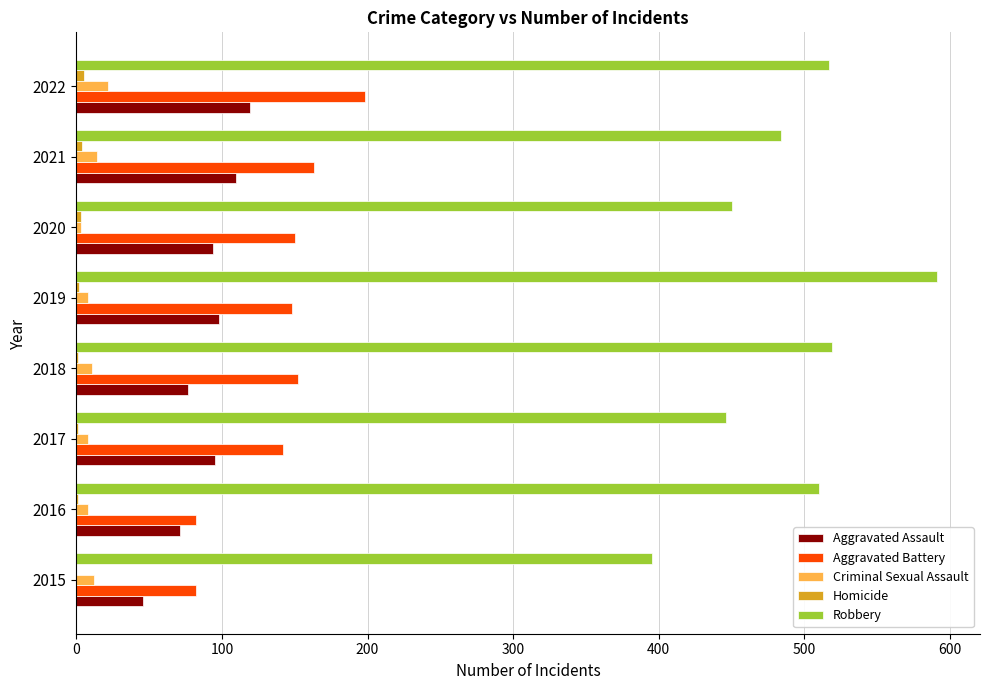

True or false: Aggravated Assault has a value of 13 at 2015.

False